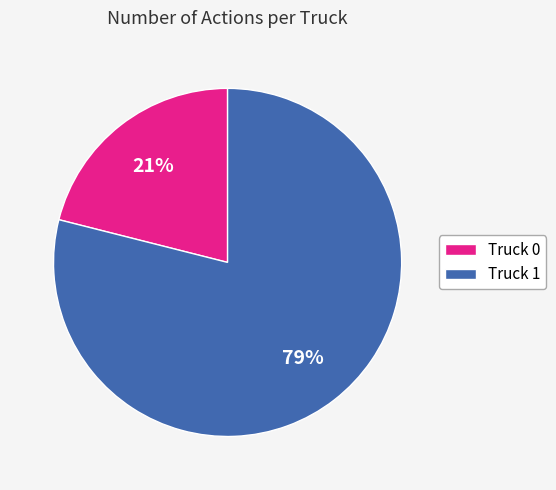

Approximately how many times larger is the value at Truck 0 compared to Truck 1?

0.3